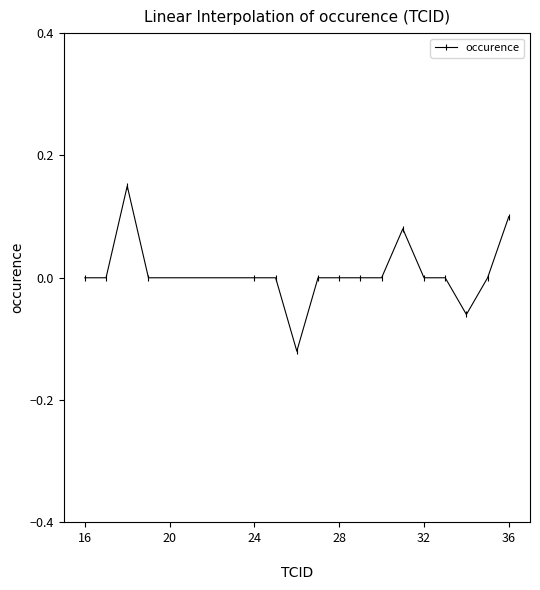

Does the chart have visible grid lines?

No